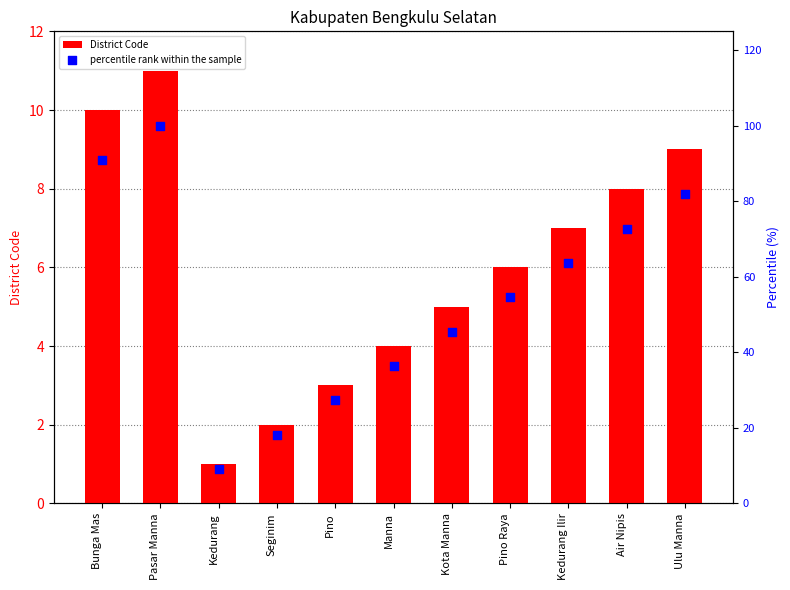

At how many categories does at least one series exceed 14?

10